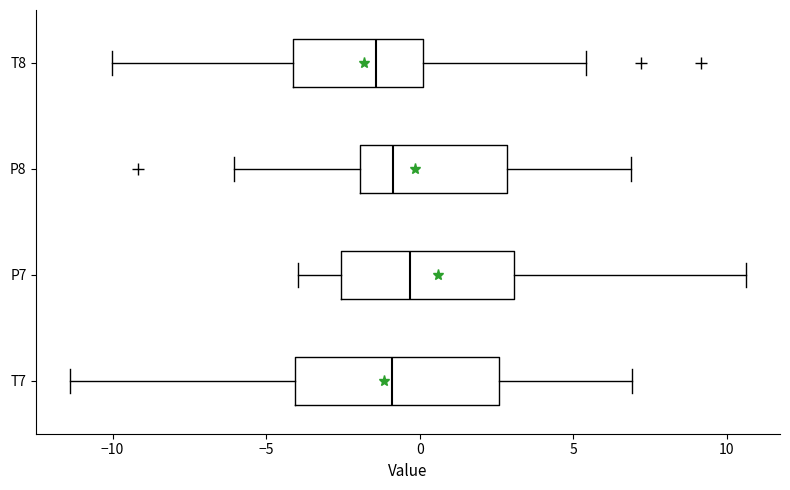

Where is the left edge of the box for P7 on the x-axis? The values are not printed on the chart, so give them approximately, as read against the axis.

-2.5